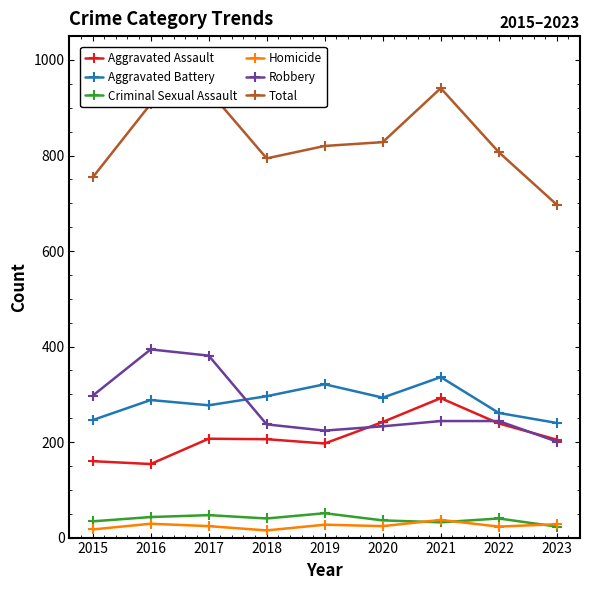

How many values in the Total series are below 820?

4